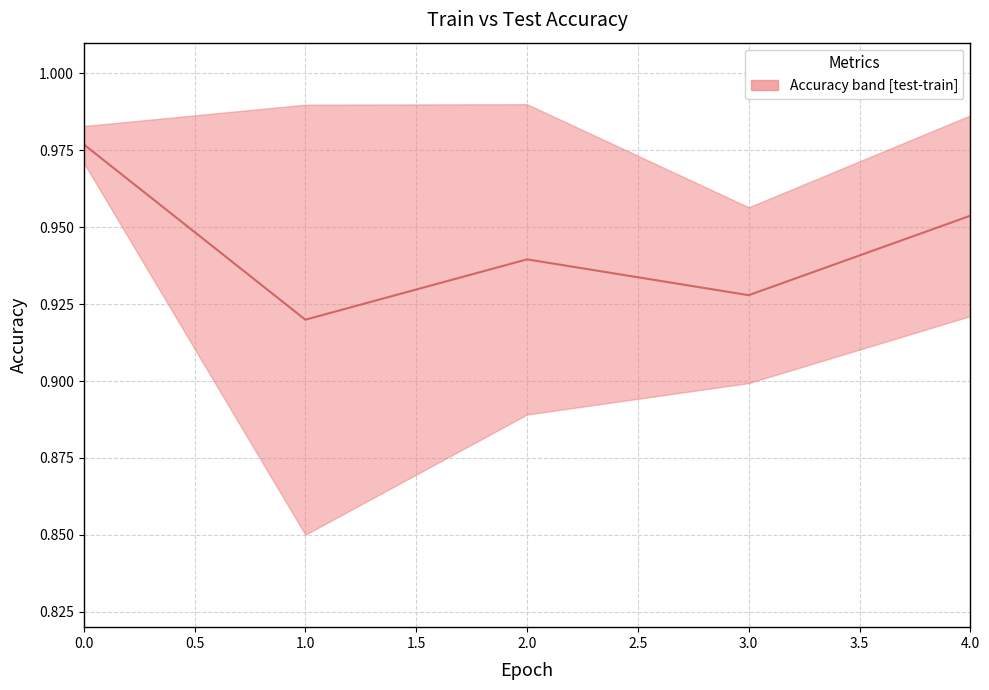

Read the value at 0.0.

1.0